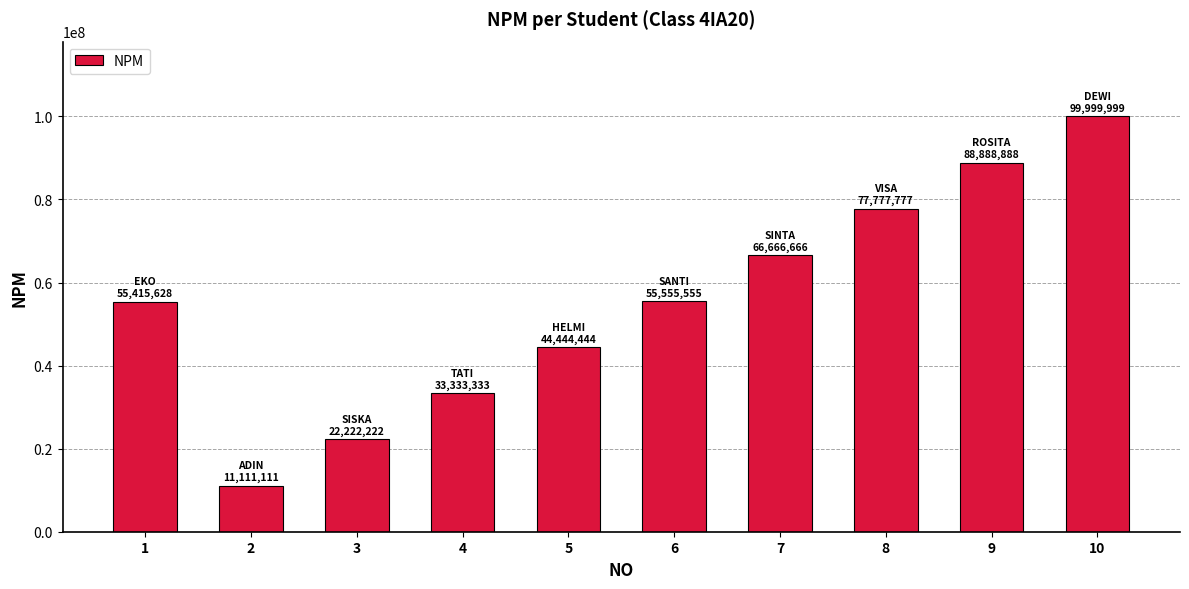

The chart shows a value of 2571254 at 2. True or false?

False